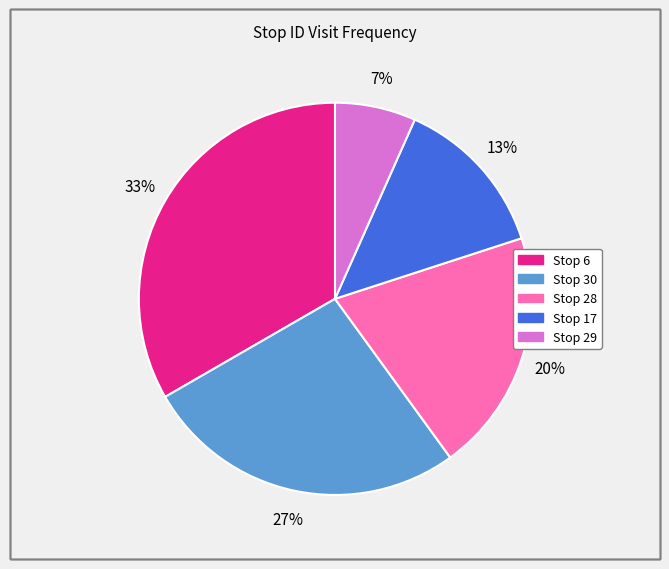

Is there a majority slice in this chart?

No